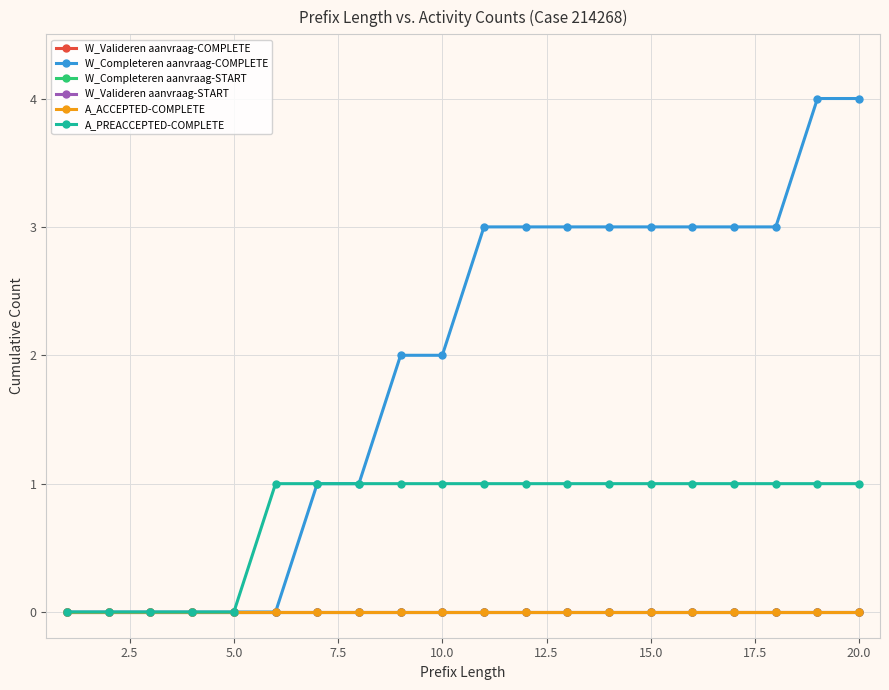

How many lines are shown in the chart?

6